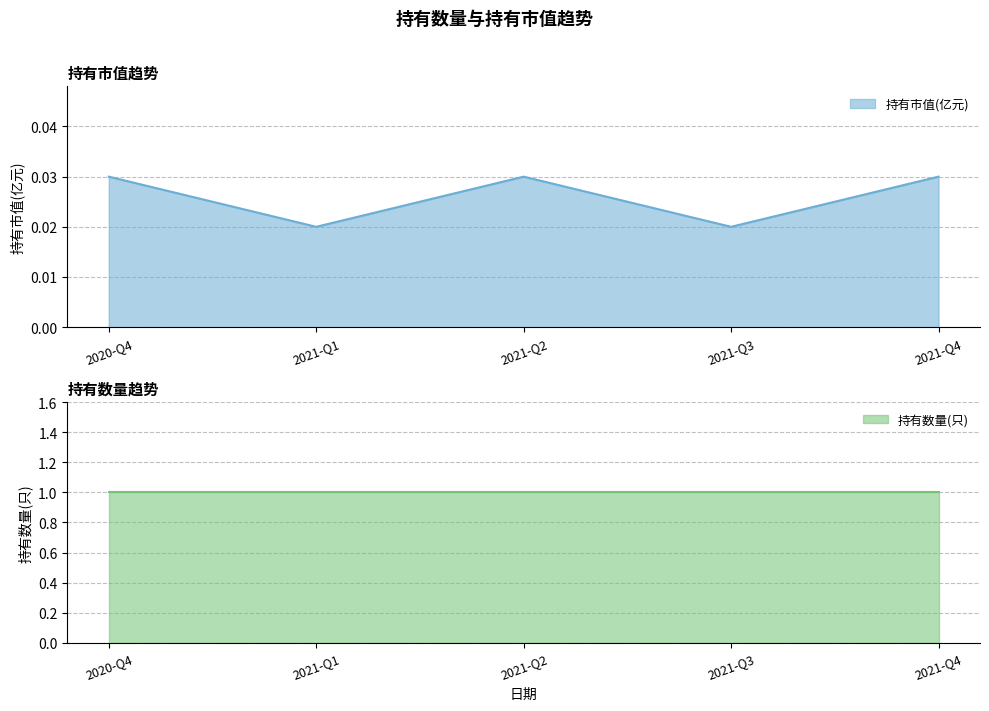

Between 2021-Q2 and 2021-Q4, which is larger?

2021-Q2